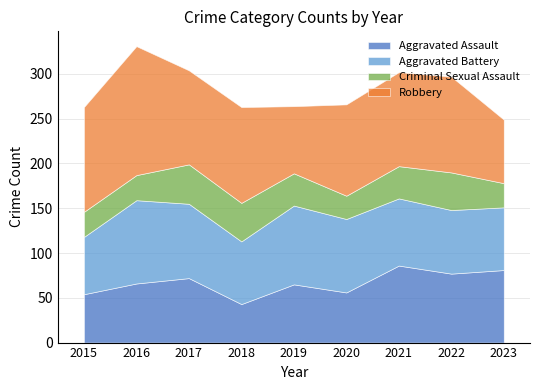

The Criminal Sexual Assault series shows 39 at 2020. True or false?

False